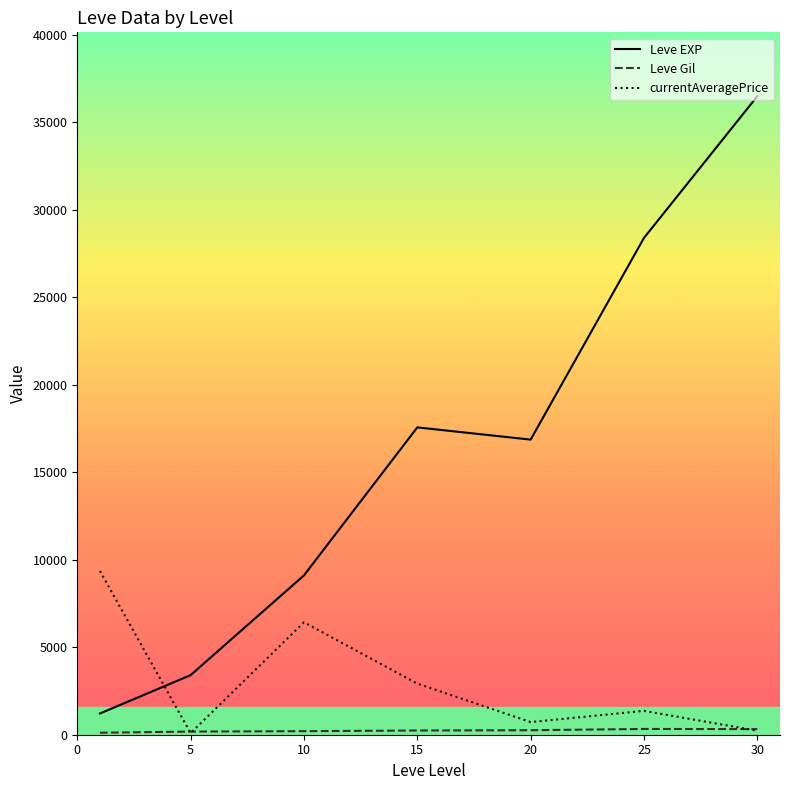

After their last crossing, which series has the higher values: Leve EXP or currentAveragePrice?

Leve EXP